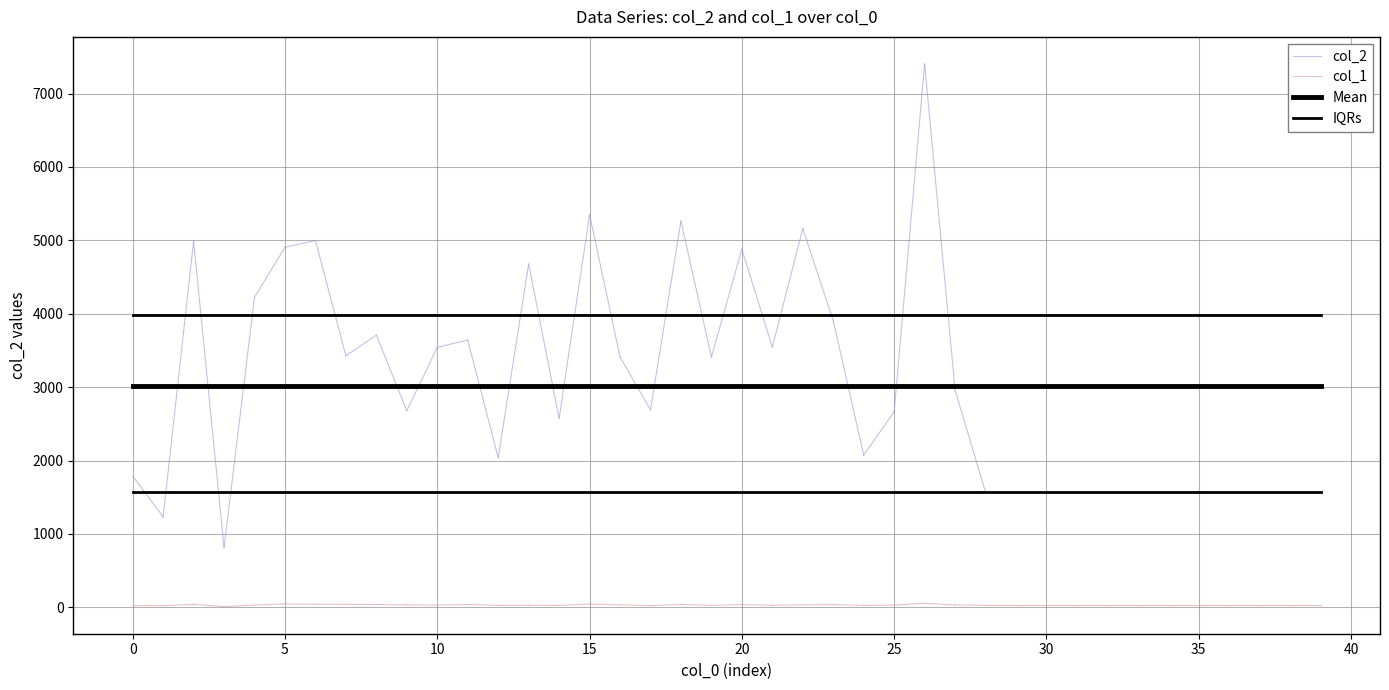

What is the lowest value of the col_2 series?

816